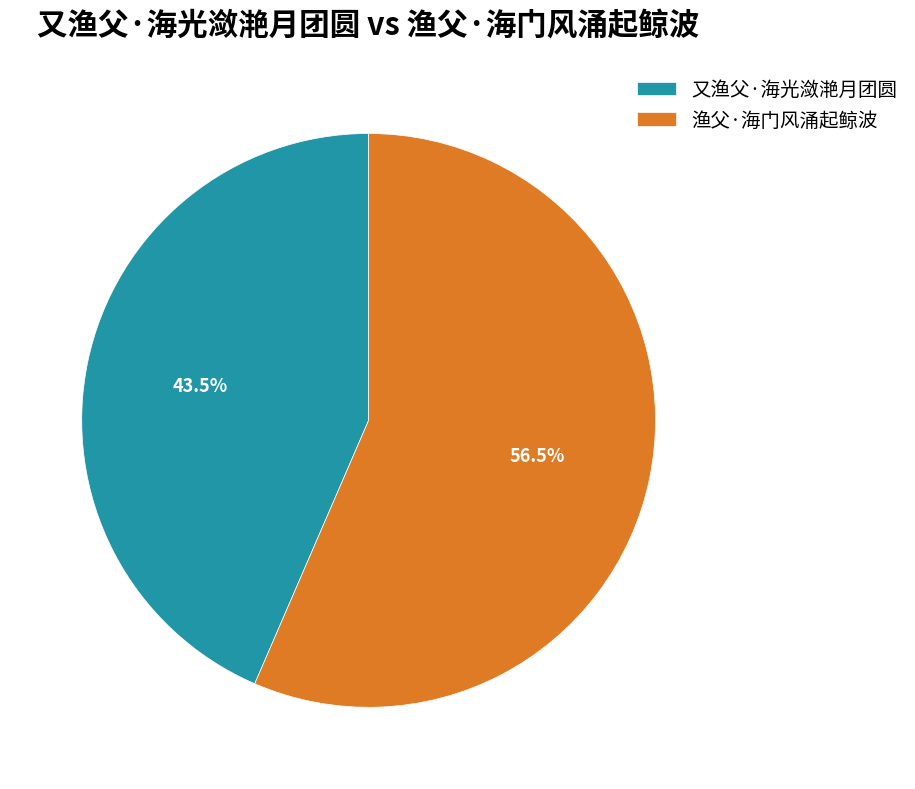

Does 渔父·海门风涌起鲸波 represent more than half of the total?

Yes